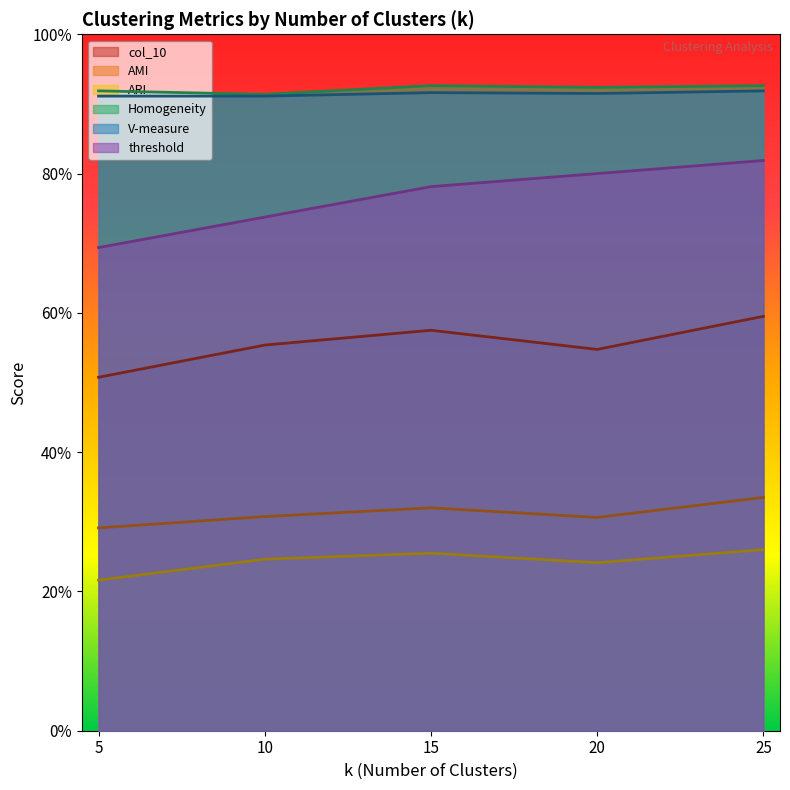

Rank the series by their maximum value, from lowest to highest.

ARI, AMI, col_10, threshold, V-measure, Homogeneity